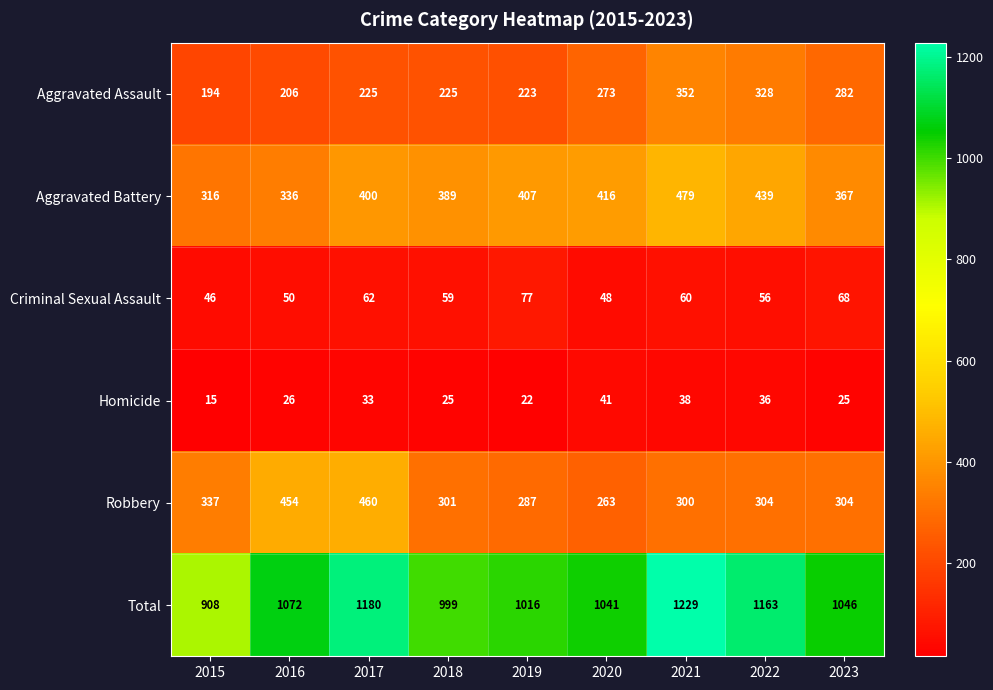

At which label does Total reach its peak?

2021